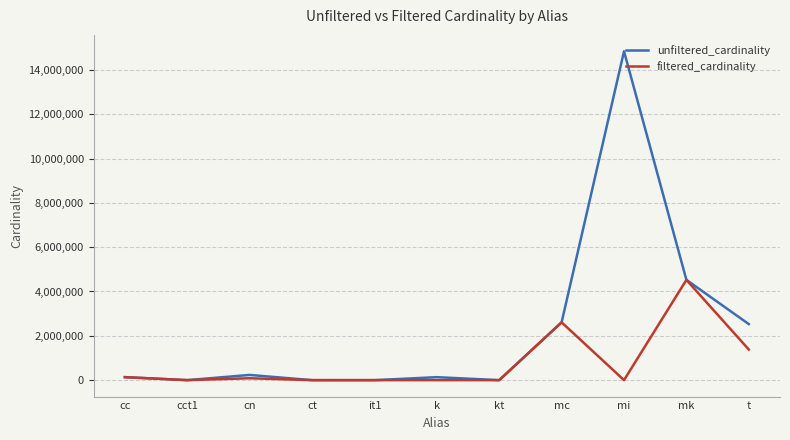

The value of filtered_cardinality at cct1 is 1. True or false?

True